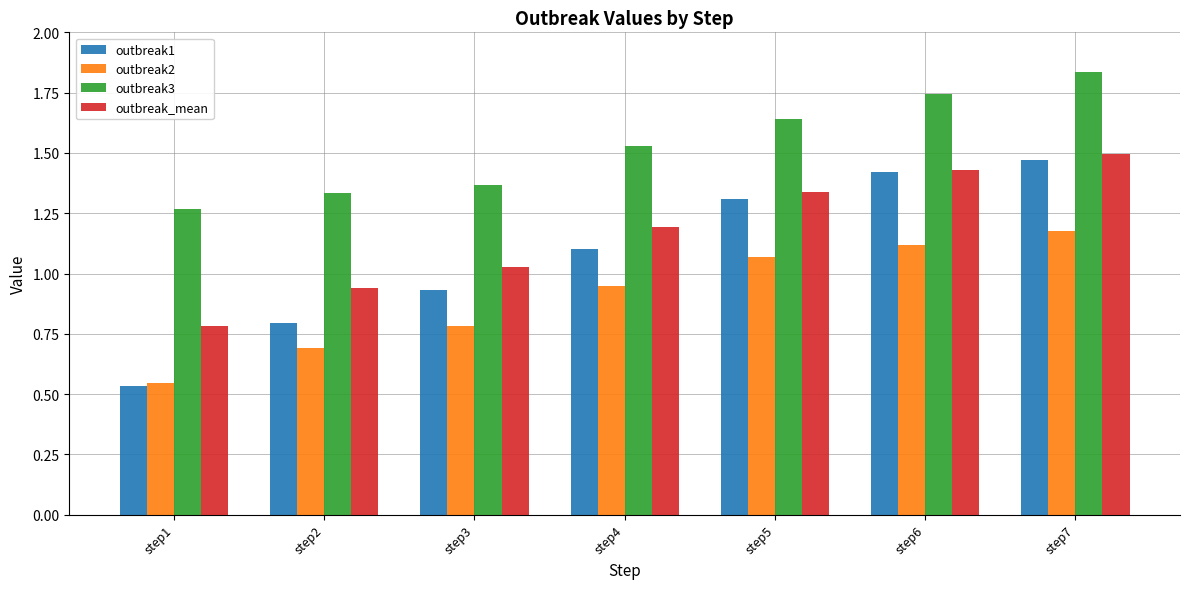

At how many categories does at least one series exceed 0?

7